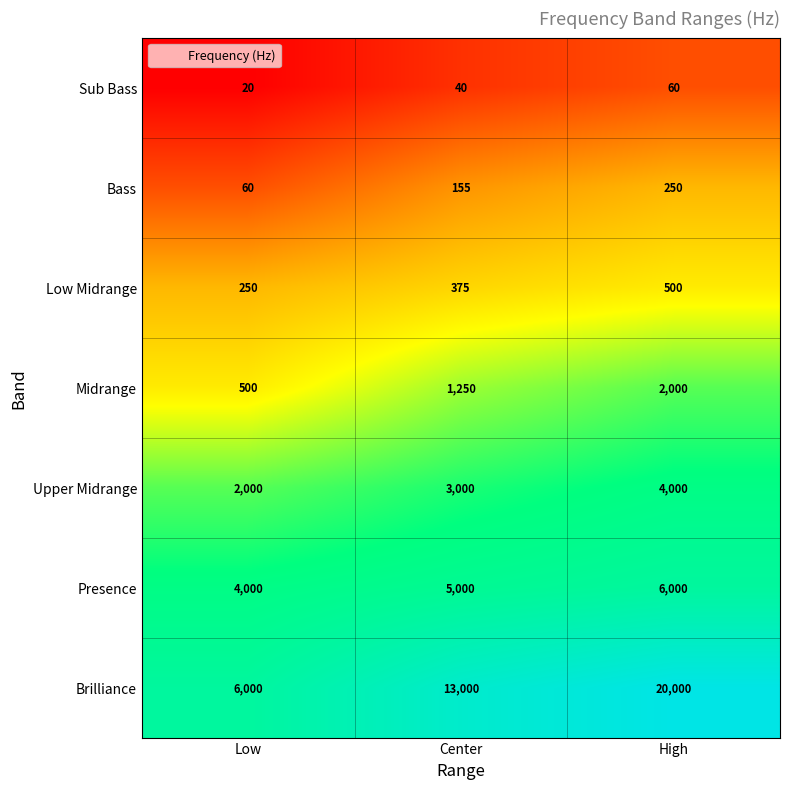

True or false: Presence has a value of 6000 at High.

True